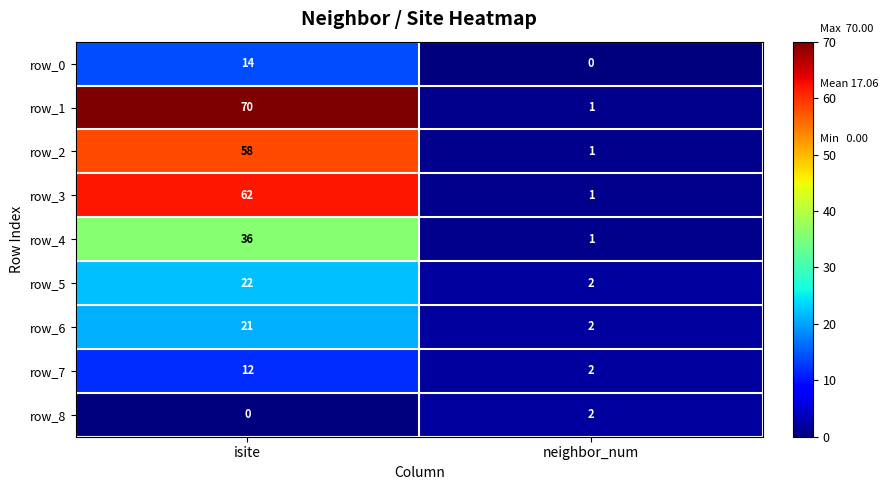

Rank the categories by row_6 value from highest to lowest.

isite, neighbor_num